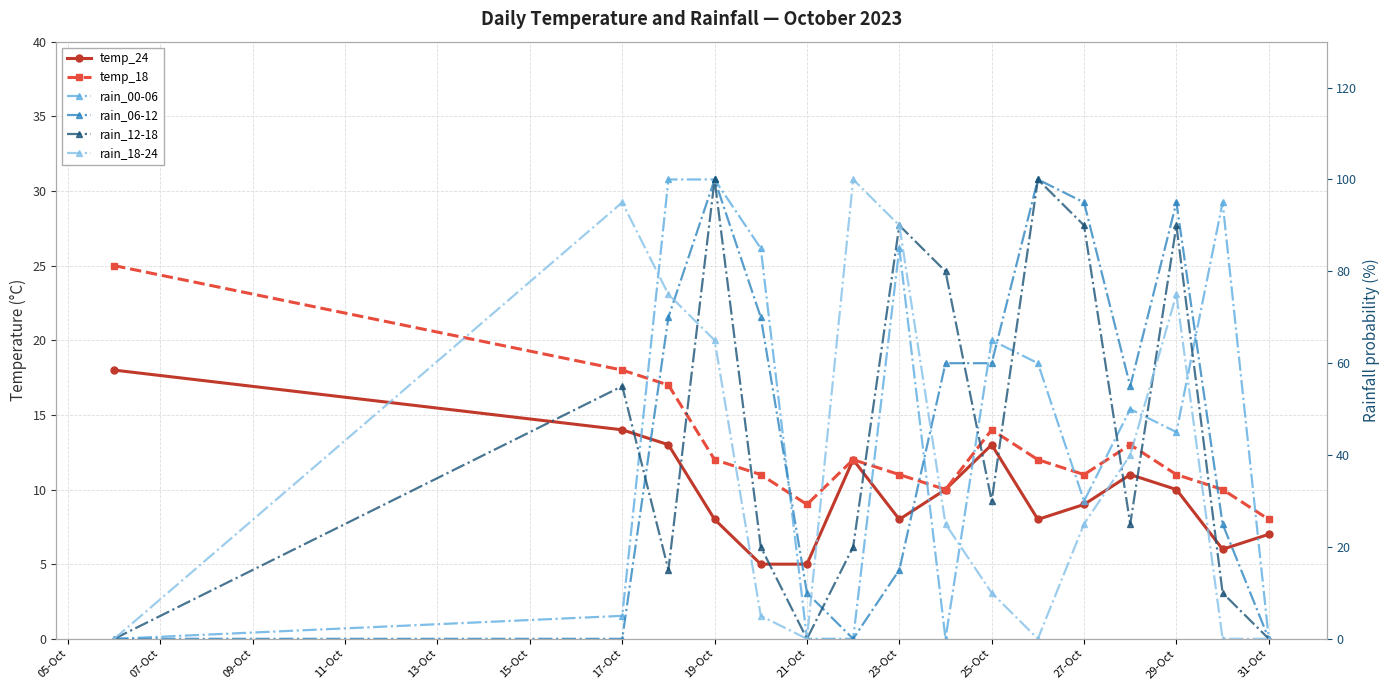

Rank the series by their maximum value, from highest to lowest.

rain_00-06, rain_06-12, rain_12-18, rain_18-24, temp_18, temp_24